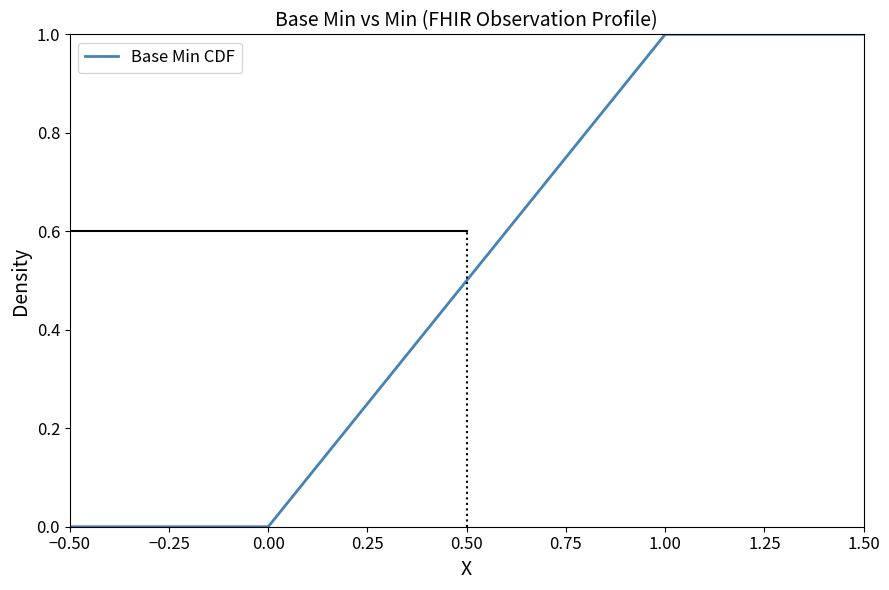

Reading left to right, transcribe all the data shown in this chart.

0	0	1	1